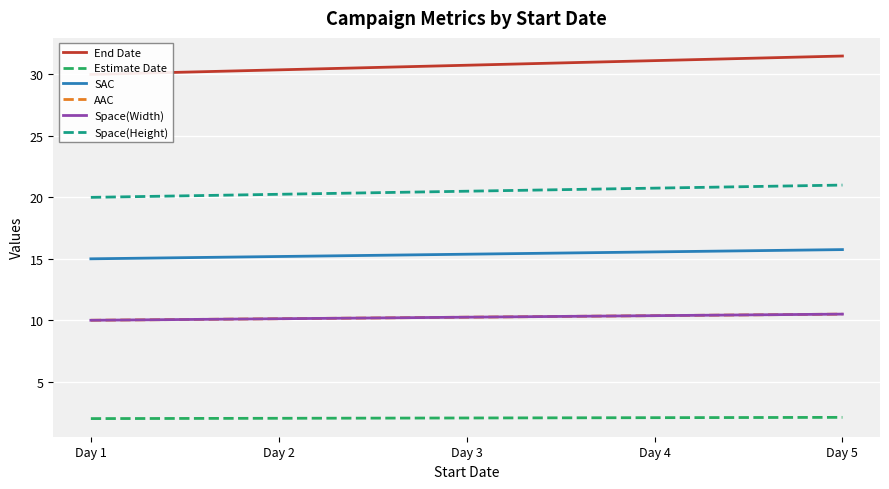

Count the Space(Width) values in the range 10 to 11.

5